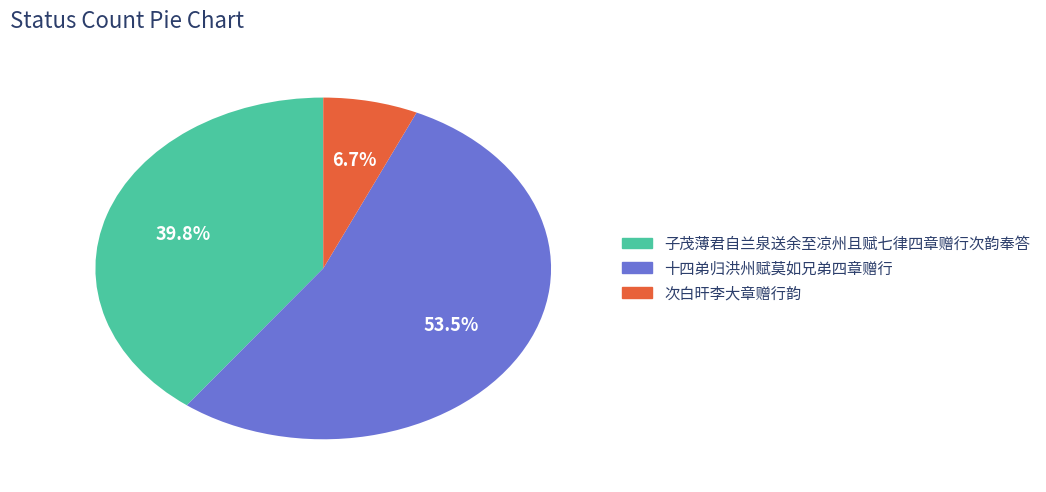

What is the smallest slice in the pie chart?

次白旰李大章赠行韵